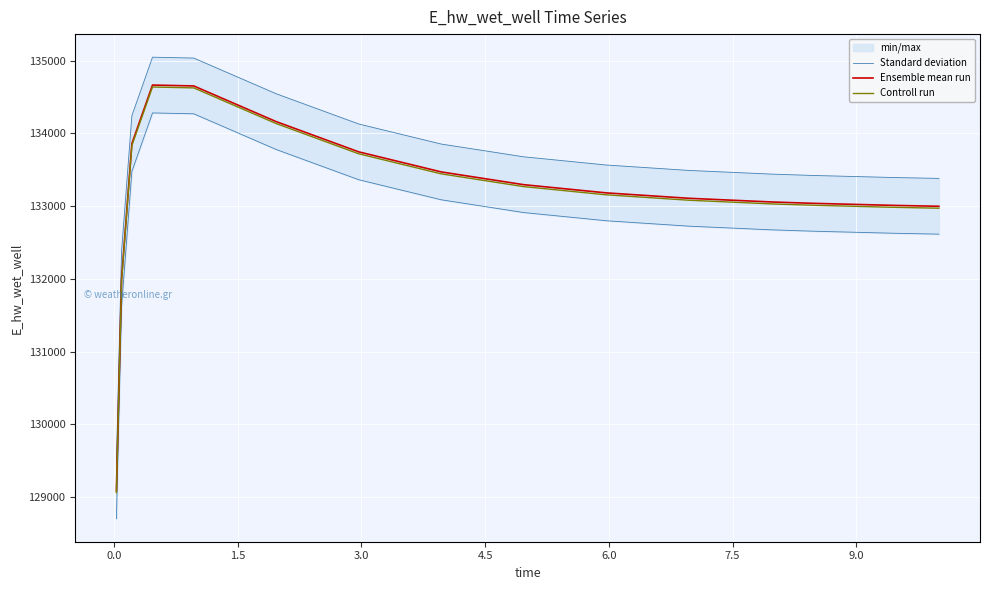

How many lines are shown in the chart?

3